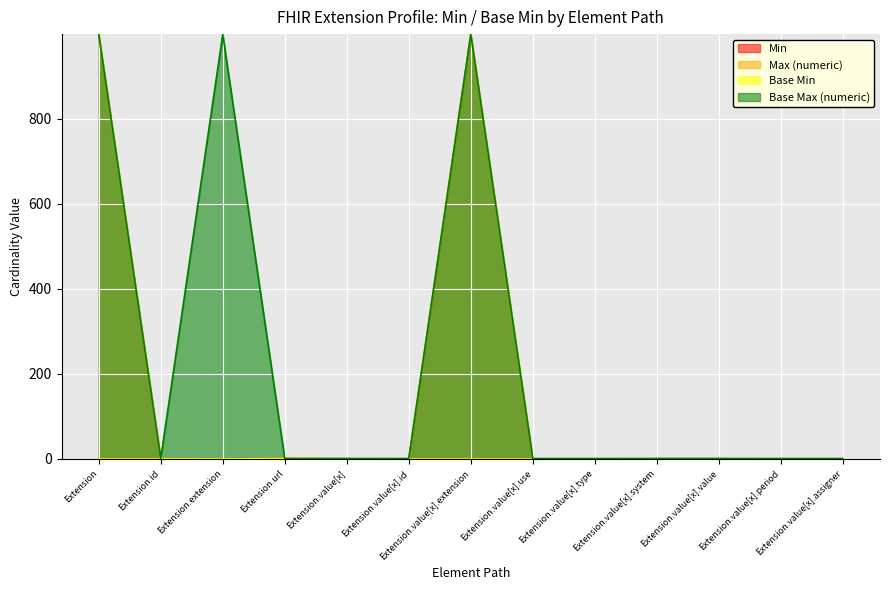

Is it true that Max (numeric) equals 0 at Extension.value[x].use?

True